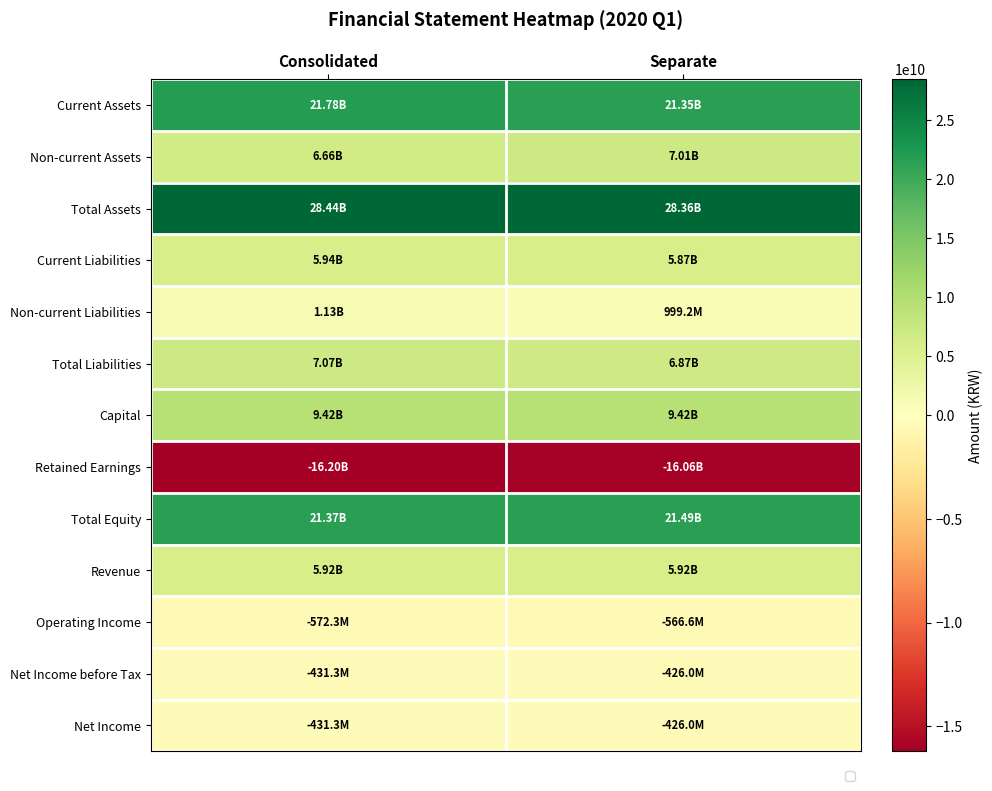

Which series has the widest spread of values?

Current Assets